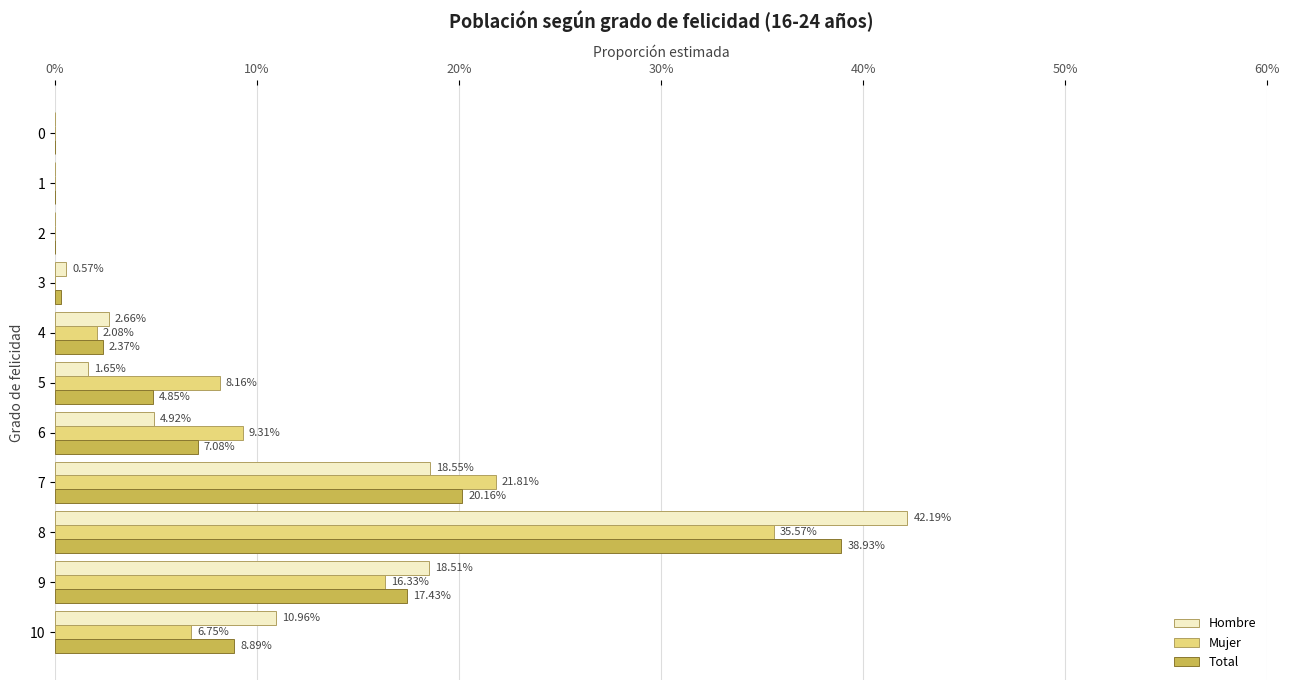

What are all the series names shown in the legend?

Hombre, Mujer, Total